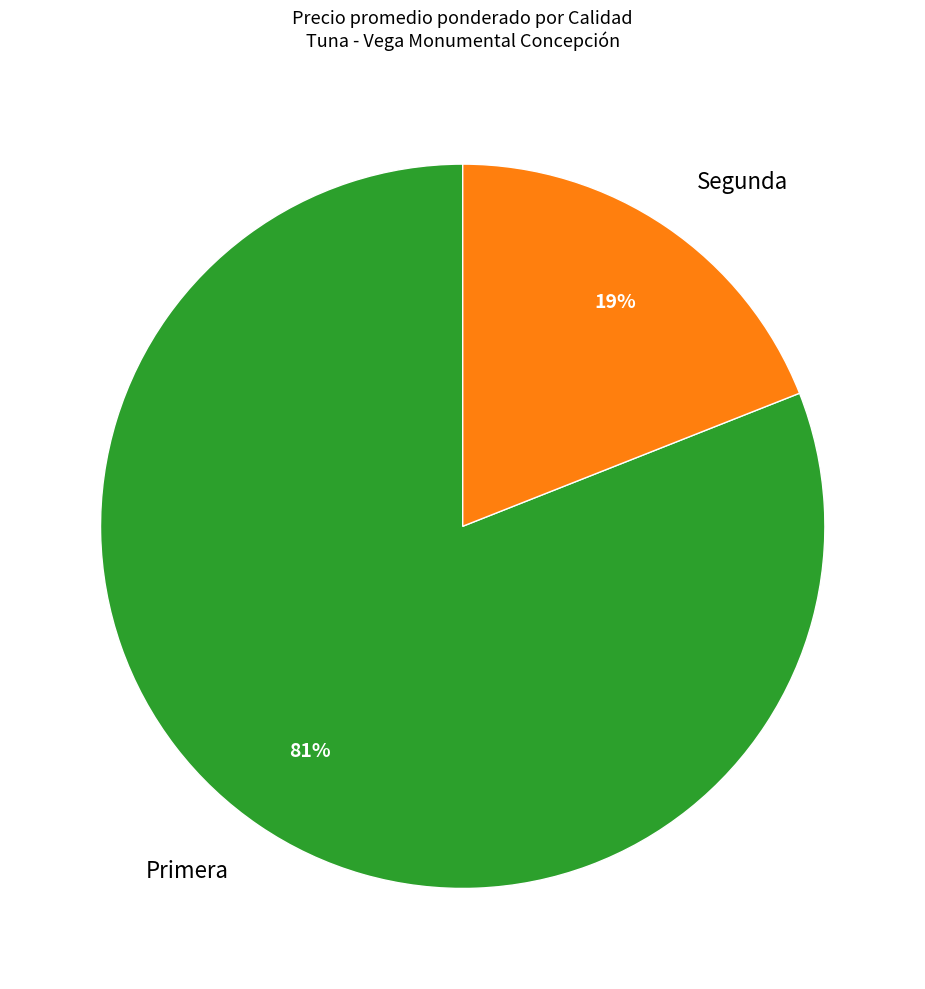

True or false: Segunda accounts for 19% of the total.

True